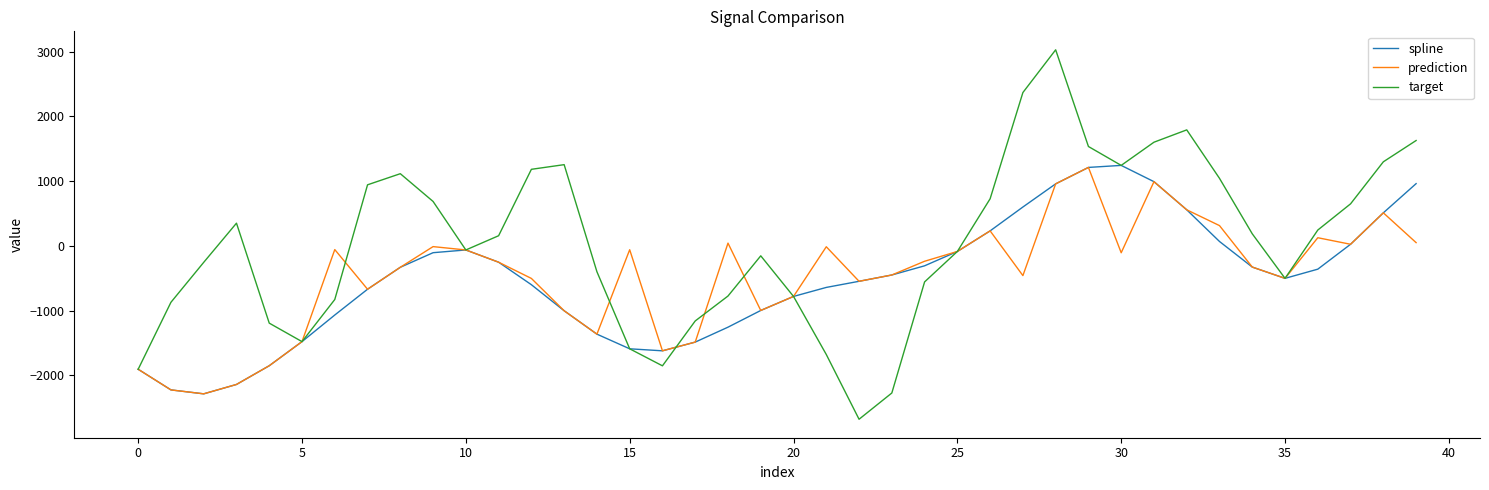

In target, how many points are lower than both neighbors (excluding endpoints)?

6